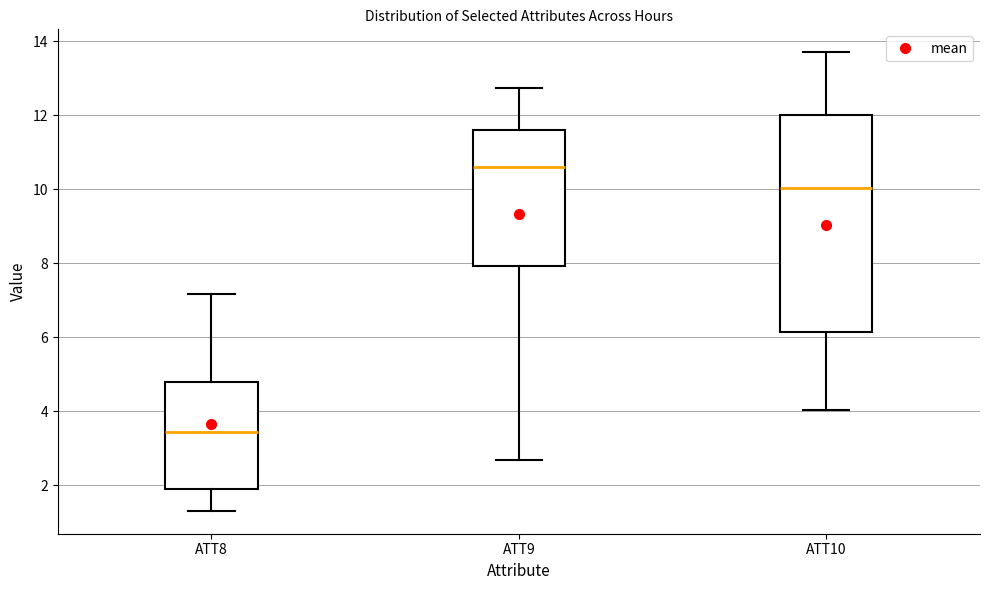

Which box's median line is the lowest?

ATT8